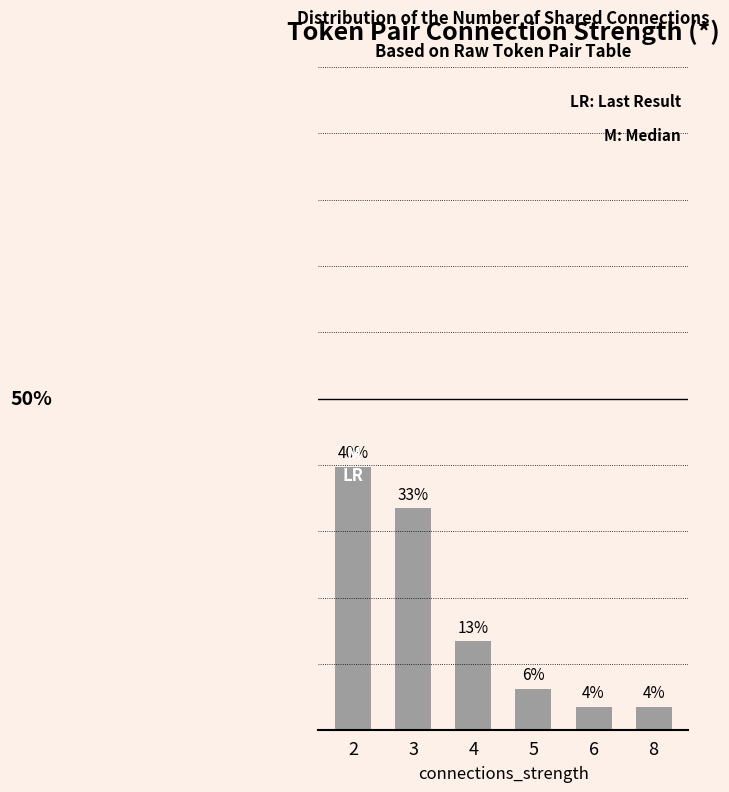

List the labels in order of value, largest first.

2, 3, 4, 5, 6, 8